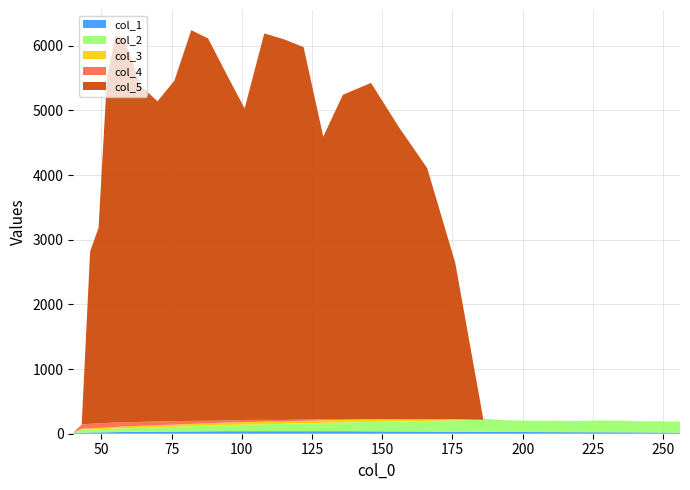

Reading left to right, extract all data points from this chart.

col_1: 40=15.0	43=17.0	46=19.0	49=21.0	52=23.0	55=25.0	58=27.0	64=29.0	70=31.0	76=33.0	82=35.0	88=37.0	94=39.0	101=39.0	108=39.0	115=39.0	122=39.0	129=39.0	136=39.0	146=37.0	156=35.0	166=33.0	176=31.0	186=29.0	196=27.0	204=26.0	212=25.0	220=24.0	228=23.0	236=22.0	240=21.0	244=20.0	248=19.0	252=18.0	256=17.0
col_2: 40=0.0	43=43.0	46=46.0	49=49.0	52=52.0	55=55.0	58=58.0	64=64.0	70=70.0	76=76.0	82=82.0	88=88.0	94=94.0	101=101.0	108=108.0	115=115.0	122=122.0	129=129.0	136=136.0	146=146.0	156=156.0	166=166.0	176=176.0	186=186.0	196=179.0	204=175.0	212=175.0	220=175.0	228=182.0	236=181.0	240=173.0	244=171.0	248=174.0	252=171.0	256=172.0
col_3: 40=0.0	43=17.0	46=19.0	49=21.0	52=23.0	55=25.0	58=27.0	64=29.0	70=31.0	76=33.0	82=35.0	88=37.0	94=39.0	101=39.0	108=39.0	115=39.0	122=39.0	129=39.0	136=39.0	146=37.0	156=33.0	166=23.0	176=17.0	186=1.0	196=0.0	204=0.0	212=0.0	220=0.0	228=0.0	236=0.0	240=0.0	244=0.0	248=0.0	252=0.0	256=0.0
col_4: 40=0.0	43=67.0	46=69.0	49=70.0	52=69.0	55=69.0	58=63.0	64=61.0	70=57.0	76=54.0	82=46.0	88=38.0	94=32.0	101=34.0	108=28.0	115=21.0	122=17.0	129=16.0	136=14.0	146=6.0	156=0.0	166=0.0	176=0.0	186=0.0	196=0.0	204=0.0	212=0.0	220=0.0	228=0.0	236=0.0	240=0.0	244=0.0	248=0.0	252=0.0	256=0.0
col_5: 40=0.0	43=0.0	46=2669.0	49=3024.0	52=5336.0	55=5983.8	58=5954.0	64=5199.5	70=4953.6	76=5265.2	82=6044.2	88=5914.2	94=5405.4	101=4818.1	108=5977.7	115=5887.5	122=5762.4	129=4372.4	136=5015.9	146=5200.5	156=4513.4	166=3886.5	176=2417.2	186=4.7	196=0.0	204=0.0	212=0.0	220=0.0	228=0.0	236=0.0	240=0.0	244=0.0	248=0.0	252=0.0	256=0.0